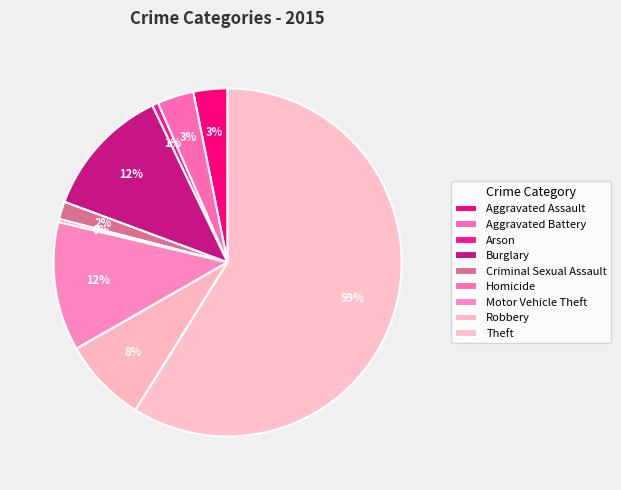

Count the number of slices in the pie.

9